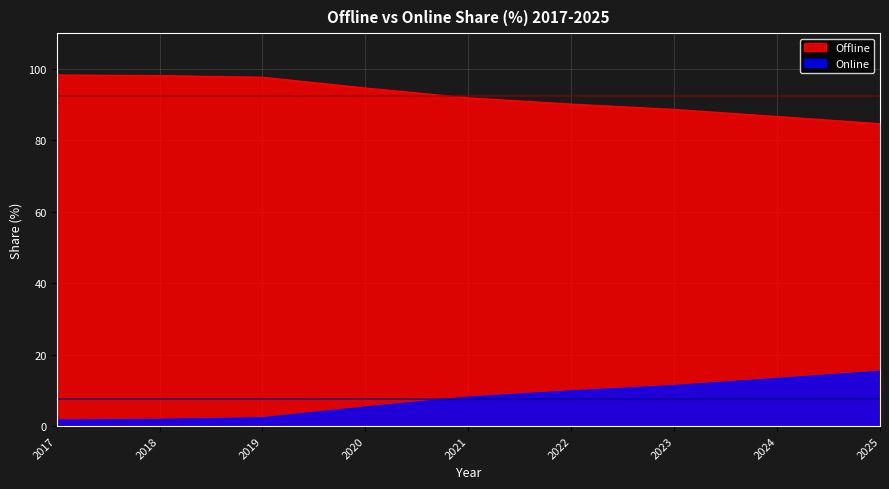

Is the value of Offline at 2021 greater than the value of Online at 2023?

Yes